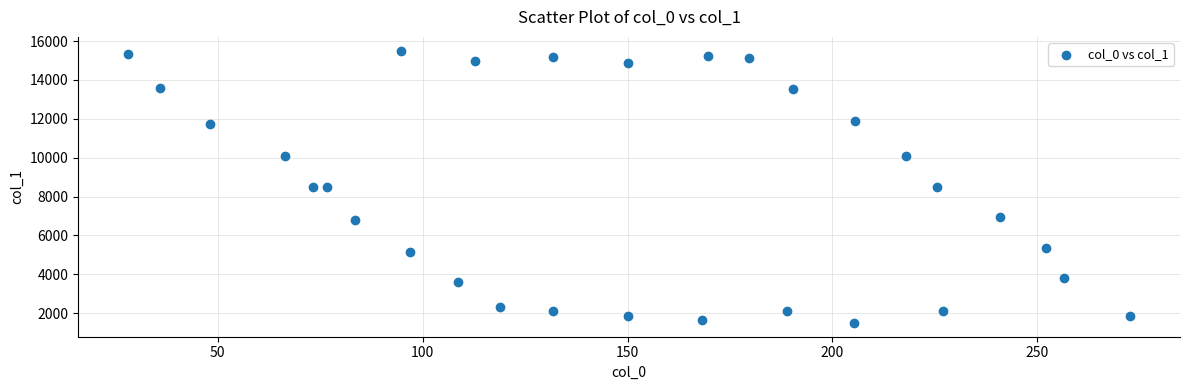

What is the range of Y values (max minus min)?

14021.0